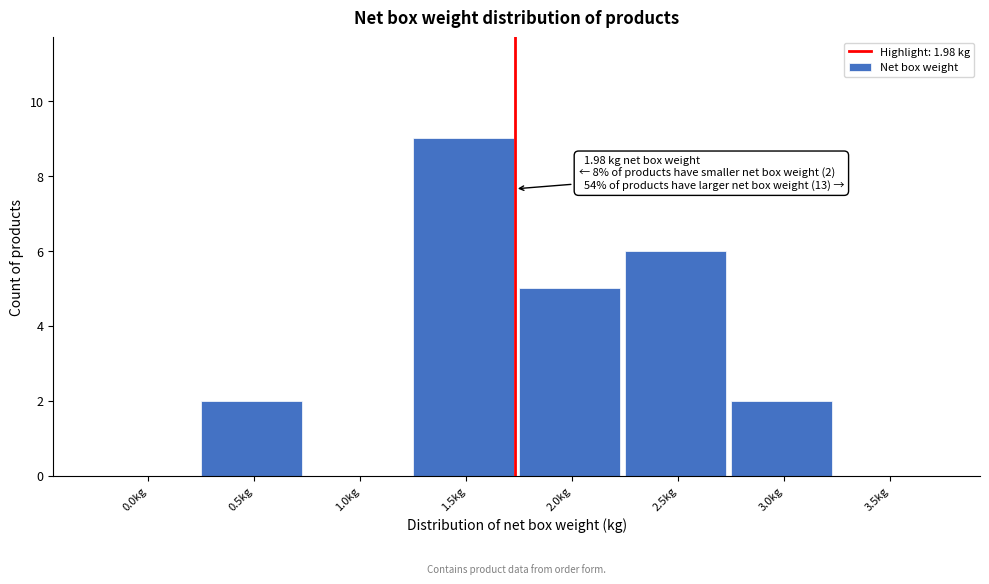

Reading right to left, transcribe all the data shown in this chart.

3.5kg=0	3.0kg=2	2.5kg=6	2.0kg=5	1.5kg=9	1.0kg=0	0.5kg=2	0.0kg=0